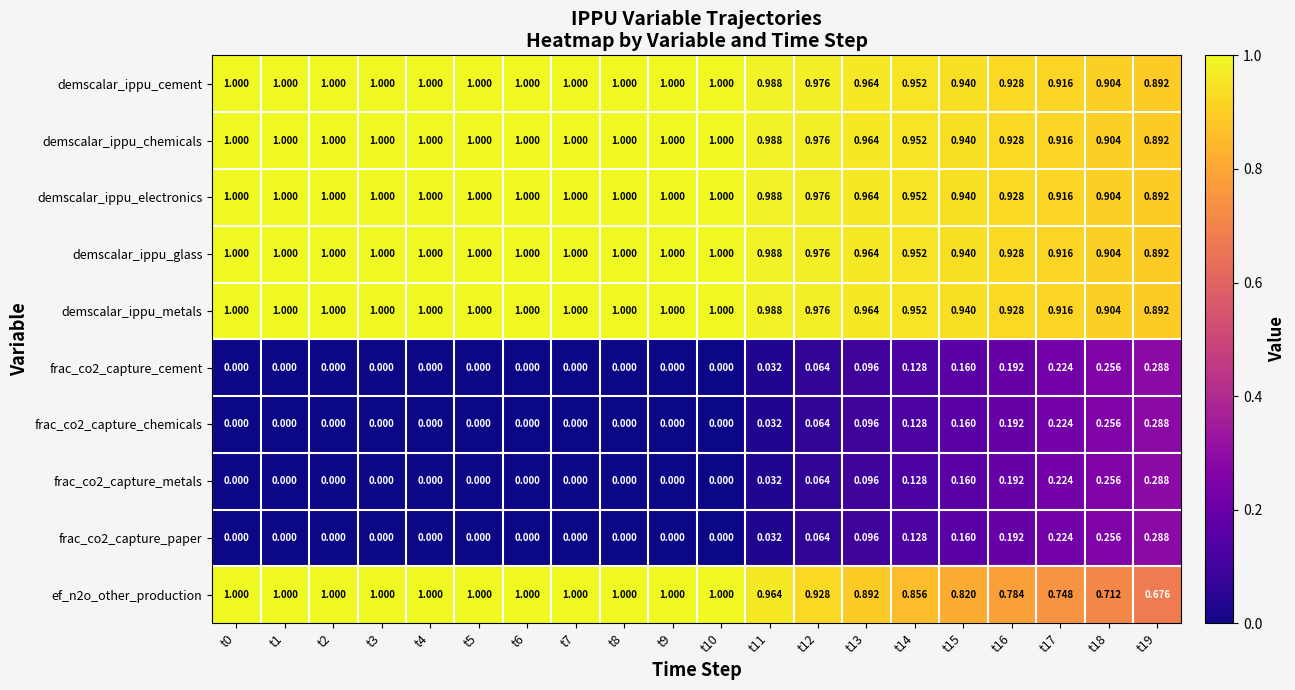

Which series changed the most between t0 and t13?

ef_n2o_other_production